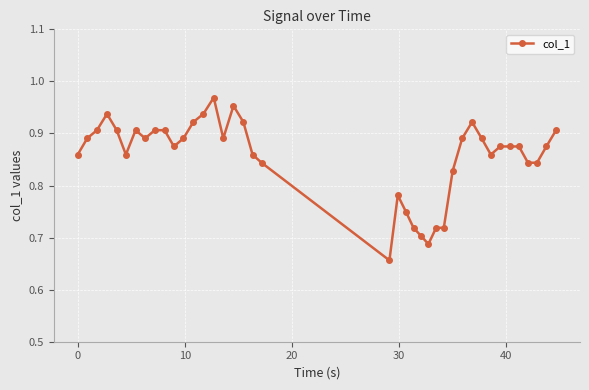

What is the sum of all values?

34.3